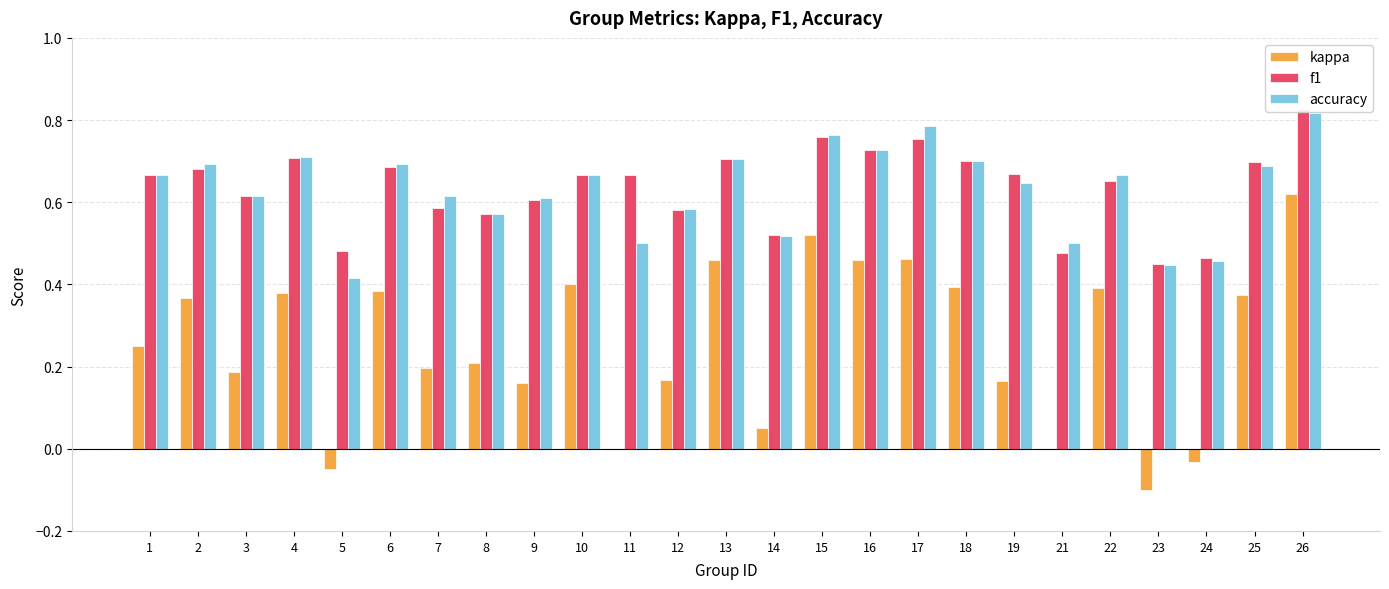

List the labels in order of accuracy value, largest first.

26, 17, 15, 16, 4, 13, 18, 2, 6, 25, 1, 10, 22, 19, 3, 7, 9, 12, 8, 14, 11, 21, 24, 23, 5